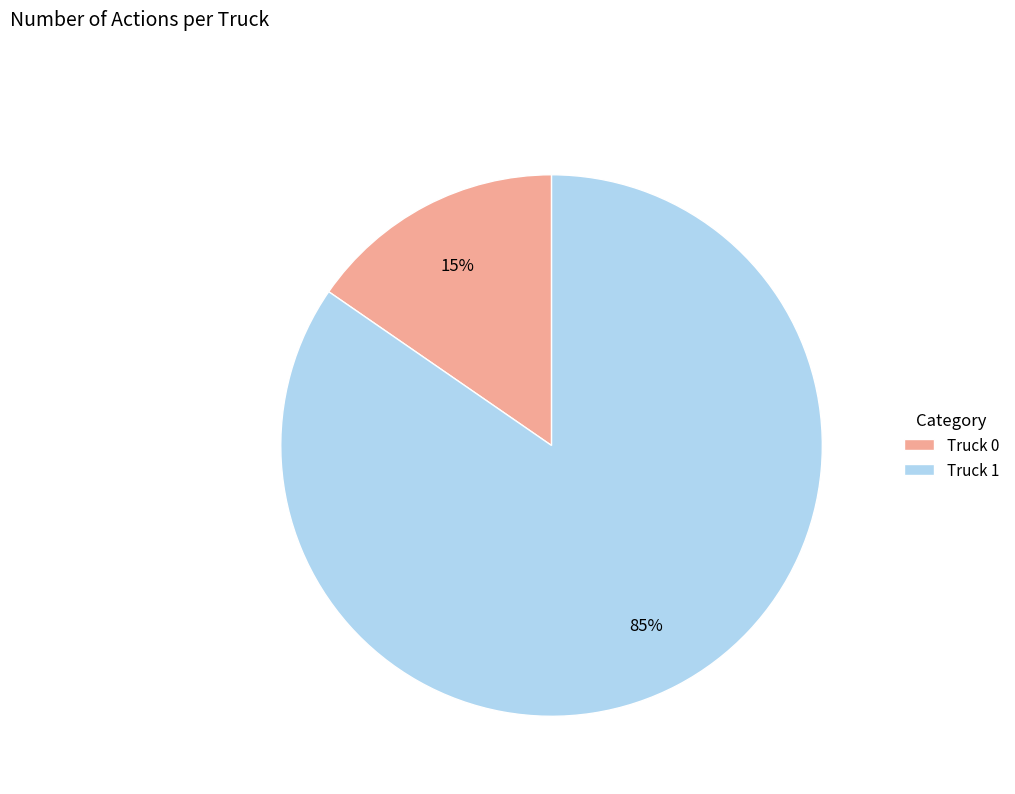

Do Truck 1 and Truck 0 together represent more than half of the pie?

Yes